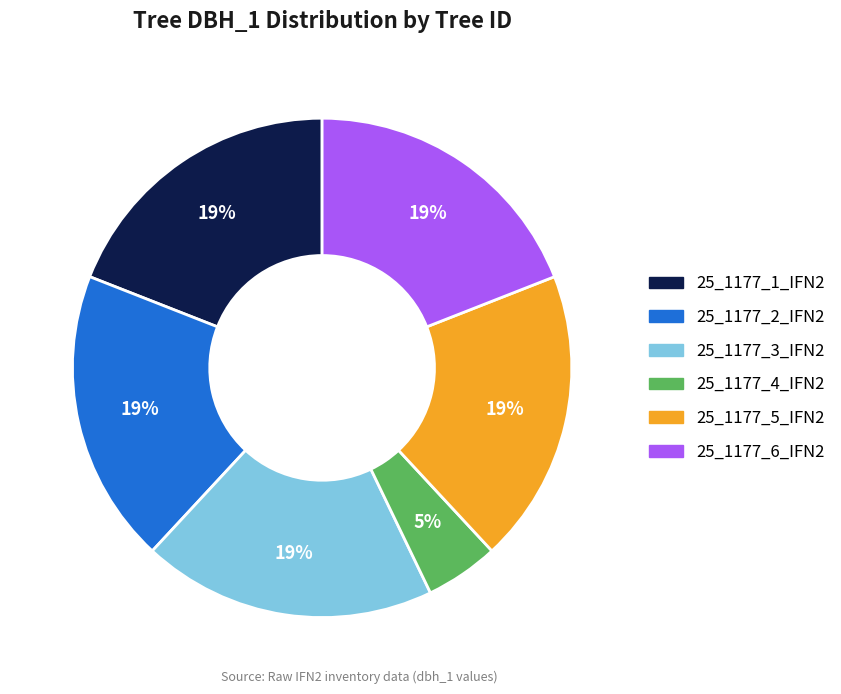

To the nearest percent, what percentage of the pie is 25_1177_4_IFN2?

5%